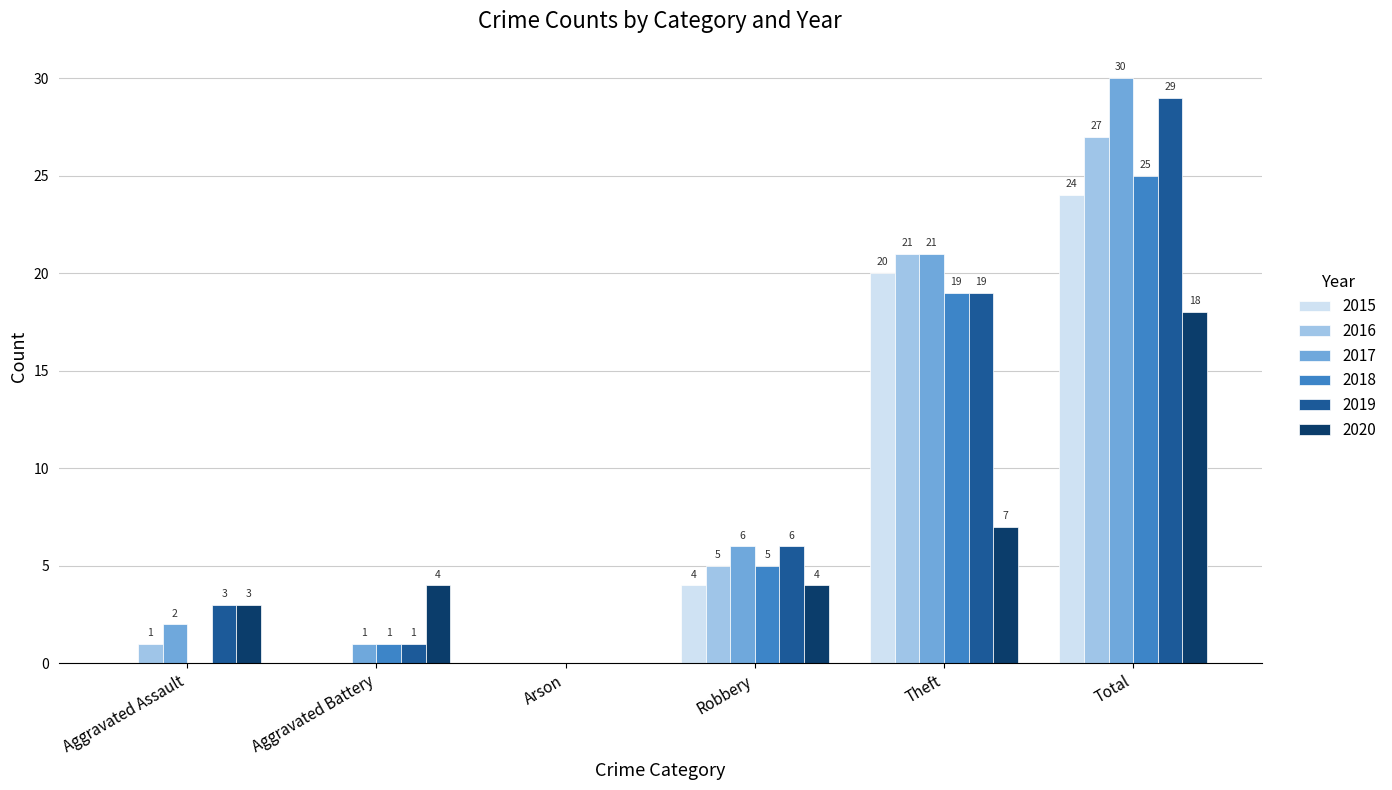

What is the sum of all 2019 values?

58